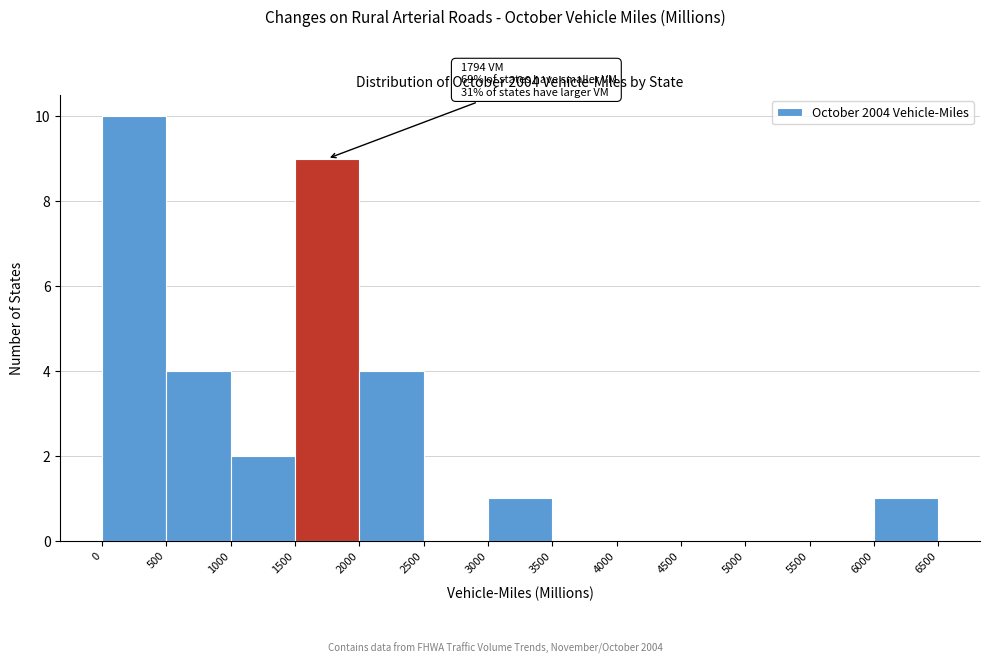

Over which range of the x-axis is the bar tallest?

0 to 500